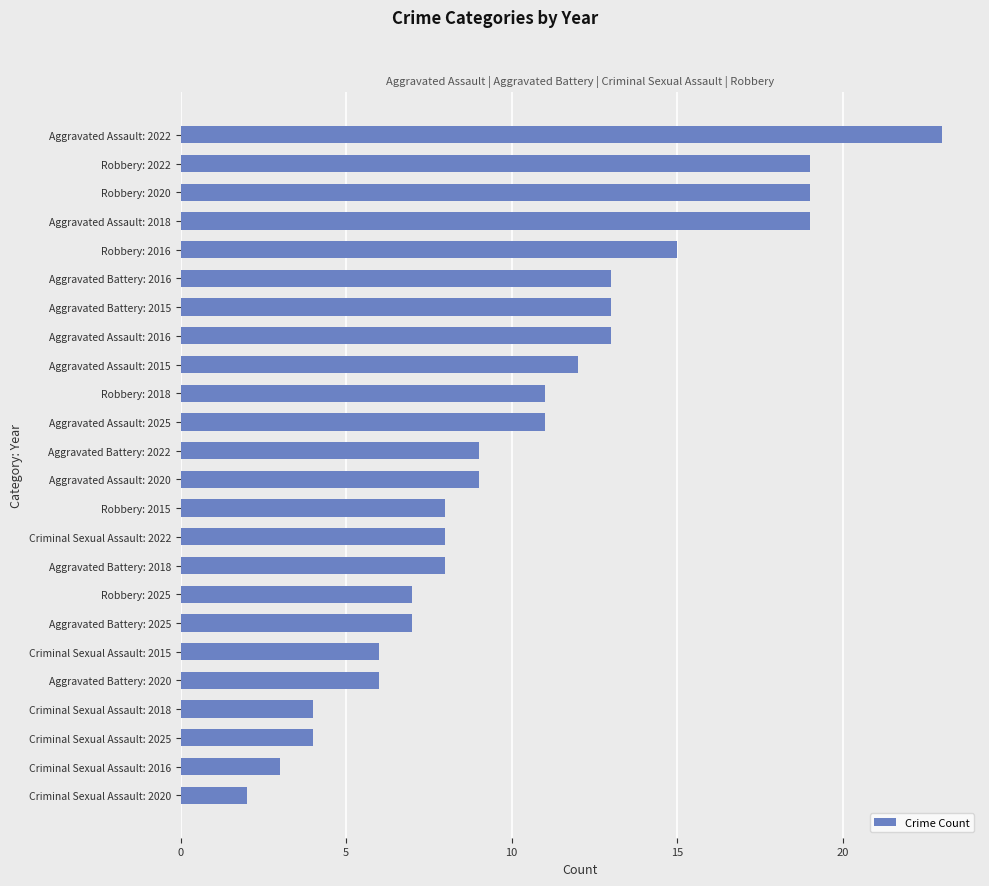

What is the approximate value at Criminal Sexual Assault: 2022?

8